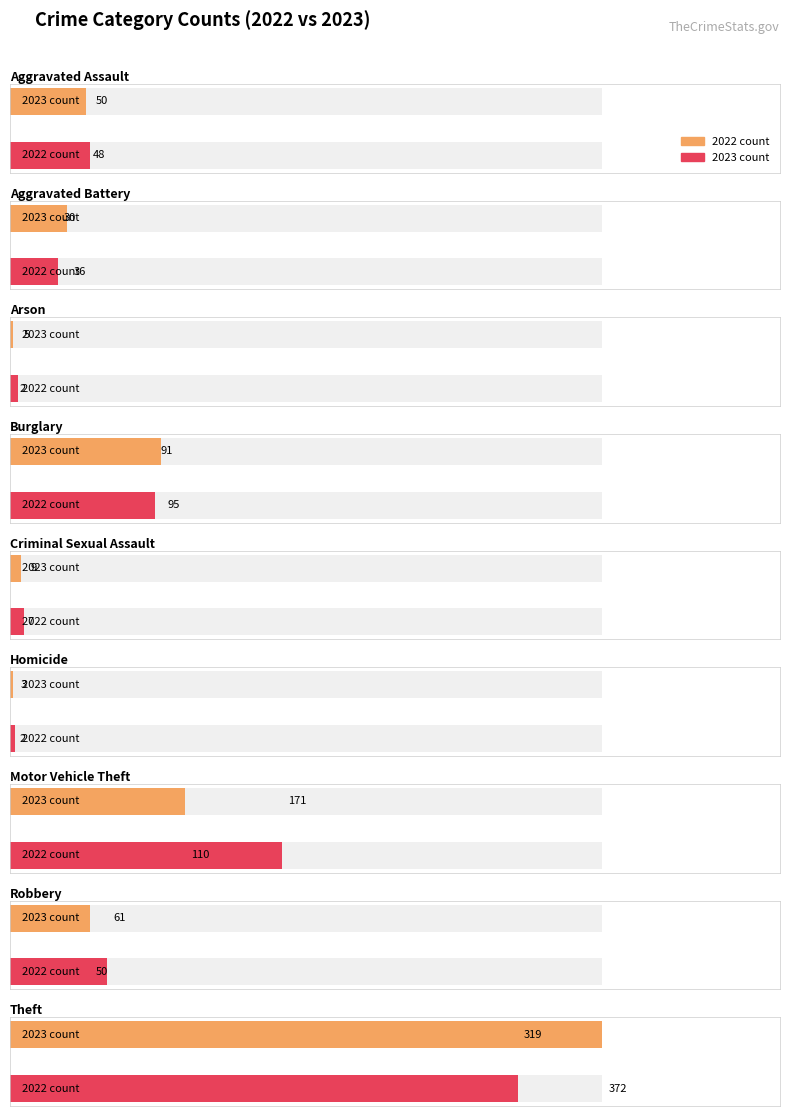

What value does the 2023 series have at Theft, to the nearest 100?

300